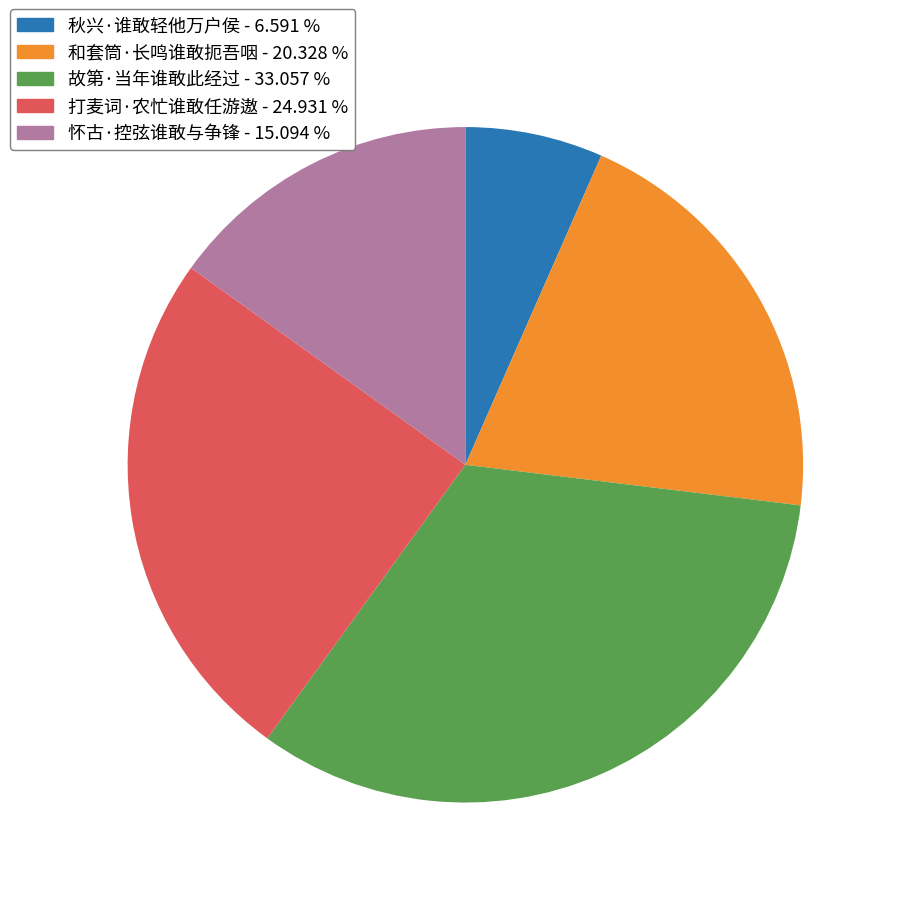

Which slice is the smallest?

秋兴·谁敢轻他万户侯